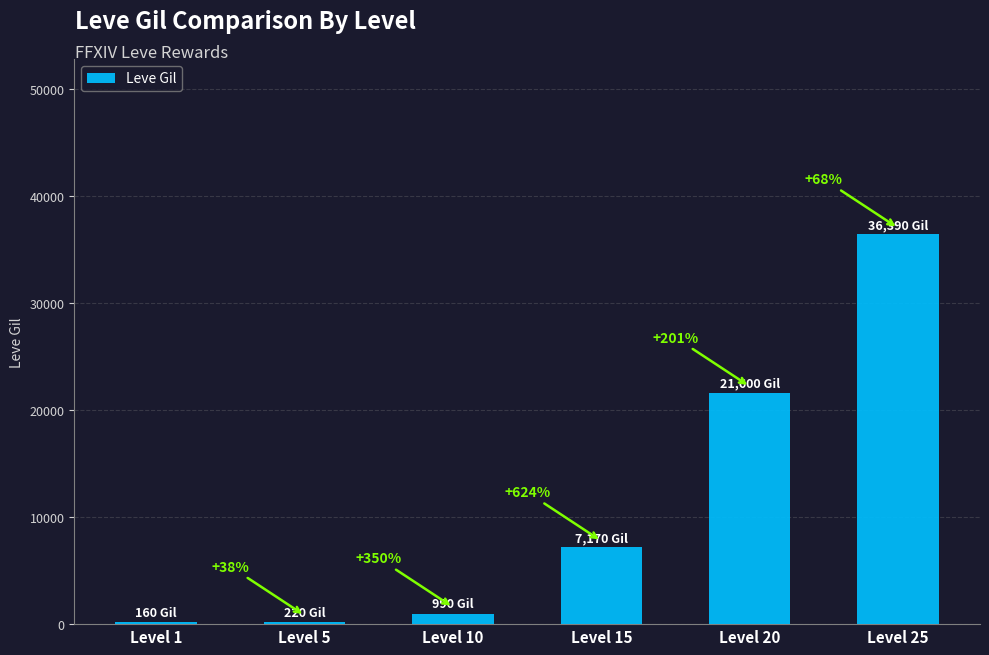

True or false: the data shows 1543 at Level 10.

False